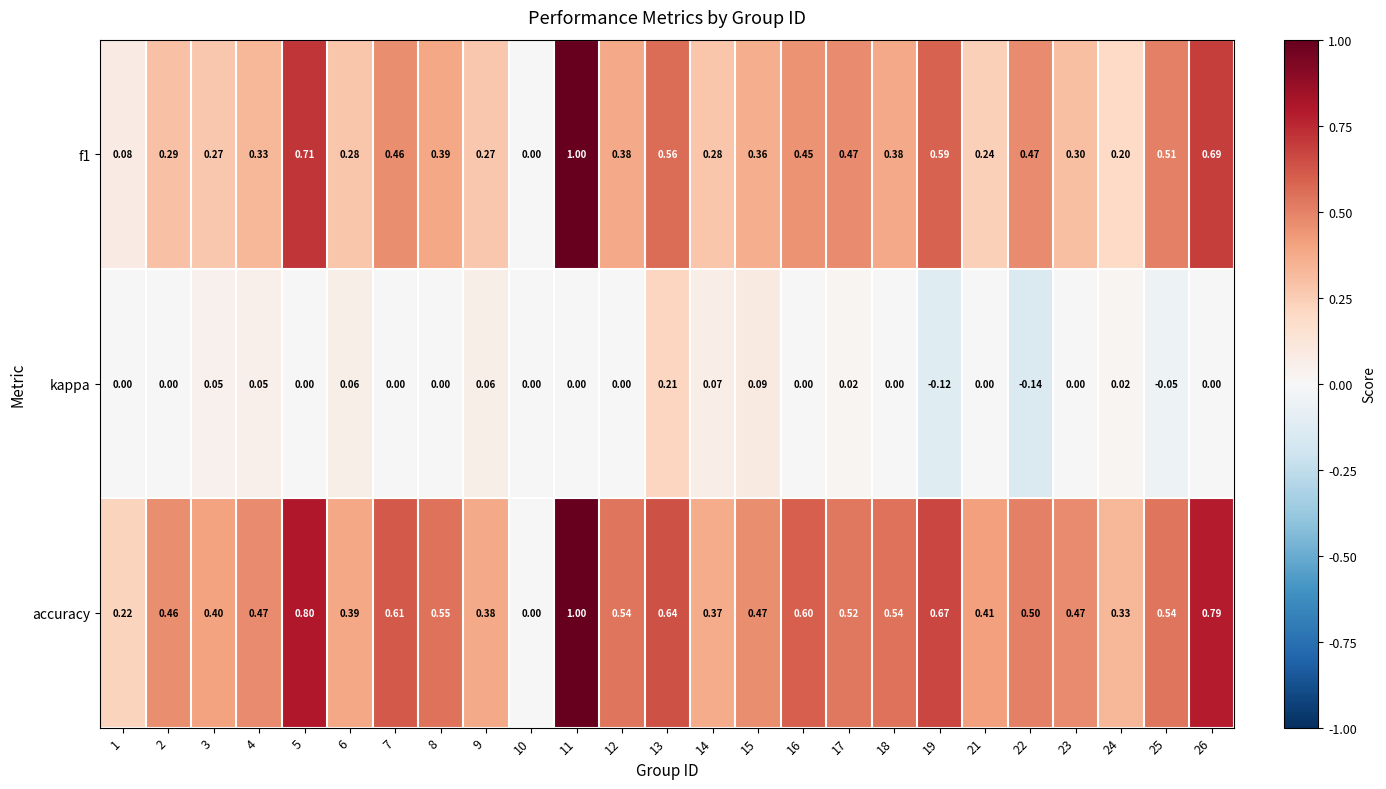

Between 3 and 16, which series saw the biggest shift?

accuracy